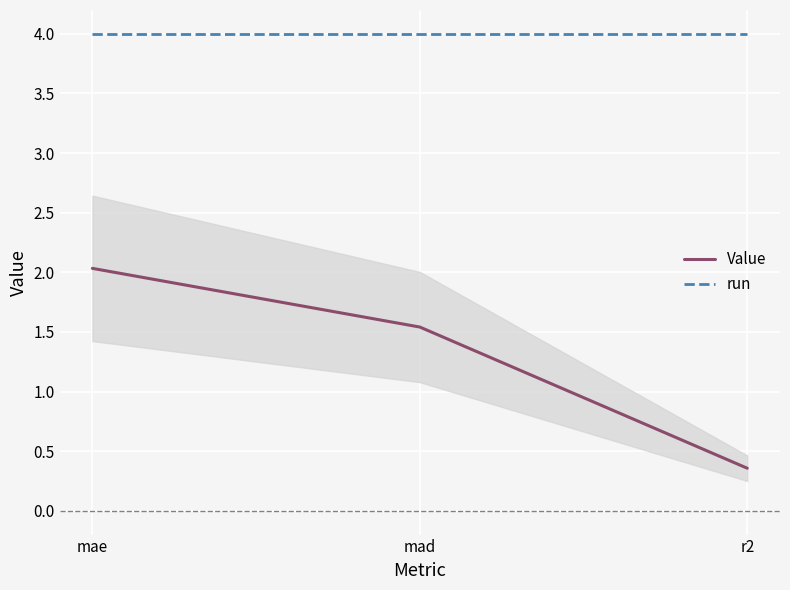

What is the spread (max minus min) of values at mae?

2.0